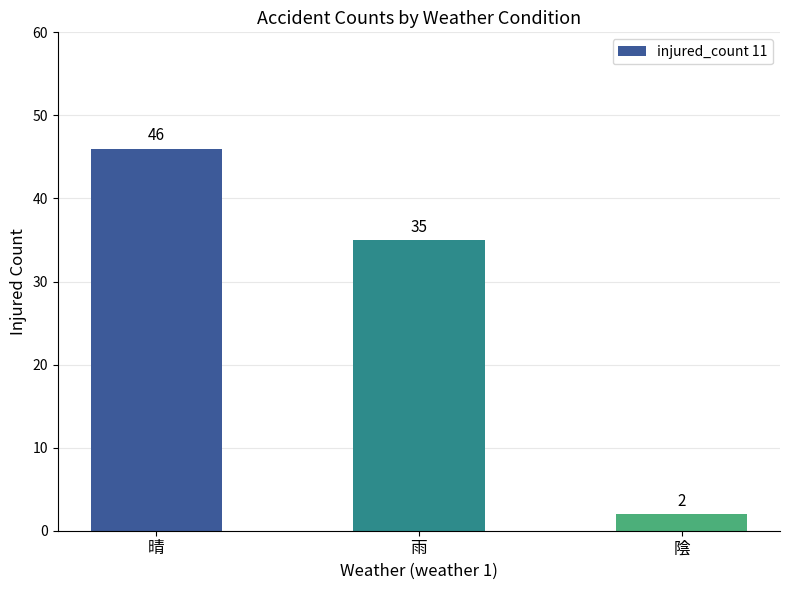

How many values are between 2 and 46?

3